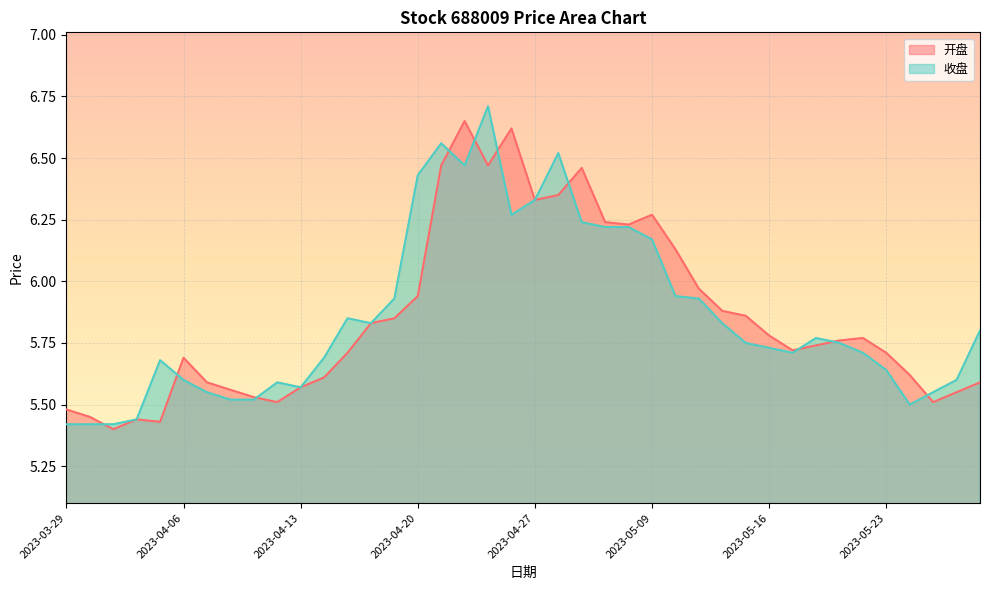

Between 2023-04-12 and 2023-05-24, which series saw the biggest shift?

开盘